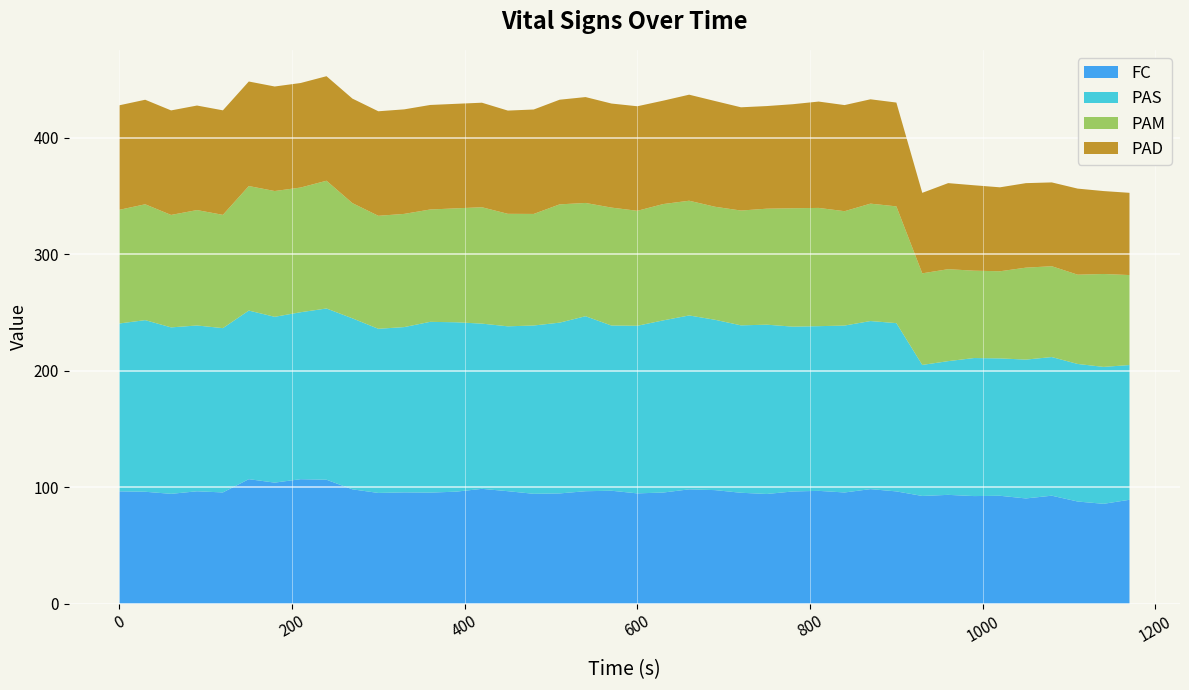

Reading left to right, extract all data points from this chart.

FC: 96.5	96.1	94.3	96.5	95.5	106.9	104.0	106.9	106.5	98.2	95.1	95.6	95.4	96.2	98.6	96.6	94.4	94.7	96.6	97.0	94.7	95.5	98.2	97.5	95.2	94.2	96.4	96.9	95.5	98.4	96.4	92.5	93.5	92.4	92.7	90.4	92.7	87.7	85.8	89.2
PAS: 144.2	147.4	143.0	142.4	141.1	144.8	142.4	143.4	147.1	146.9	141.0	142.0	146.7	145.5	141.9	141.6	144.6	146.7	150.3	141.9	144.0	147.9	149.4	146.3	143.8	145.4	141.6	141.5	143.4	144.4	144.5	112.5	114.8	118.6	118.0	119.2	119.1	118.2	117.6	115.7
PAM: 97.6	99.5	96.6	99.1	97.3	107.0	108.0	107.1	109.7	99.0	97.0	97.2	96.5	97.8	100.0	96.6	95.8	101.6	97.3	101.3	98.8	99.9	98.5	97.1	98.6	99.6	101.7	101.6	98.2	100.8	100.3	78.7	79.0	75.0	74.8	79.0	78.0	76.7	79.8	77.3
PAD: 89.8	89.8	89.8	89.8	89.8	89.8	89.8	89.8	89.8	89.8	89.8	89.8	89.8	89.8	89.8	88.7	89.7	89.9	90.9	89.4	89.8	88.8	91.1	90.8	88.7	88.1	89.4	91.3	91.1	89.6	89.2	69.1	73.9	73.3	72.1	72.6	72.0	73.9	71.2	70.6